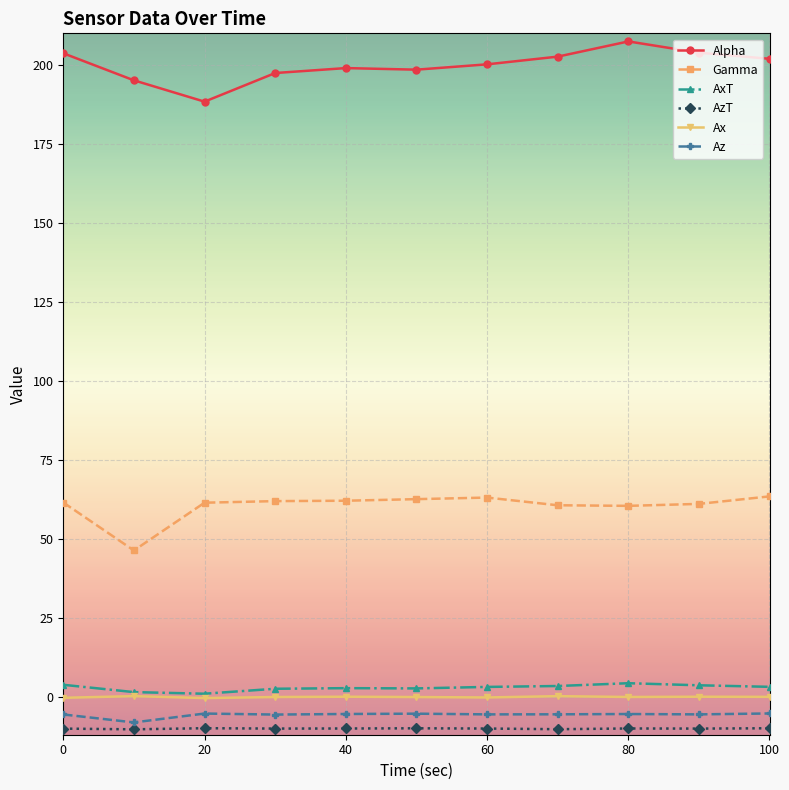

True or false: Az and Alpha intersect in this chart.

False